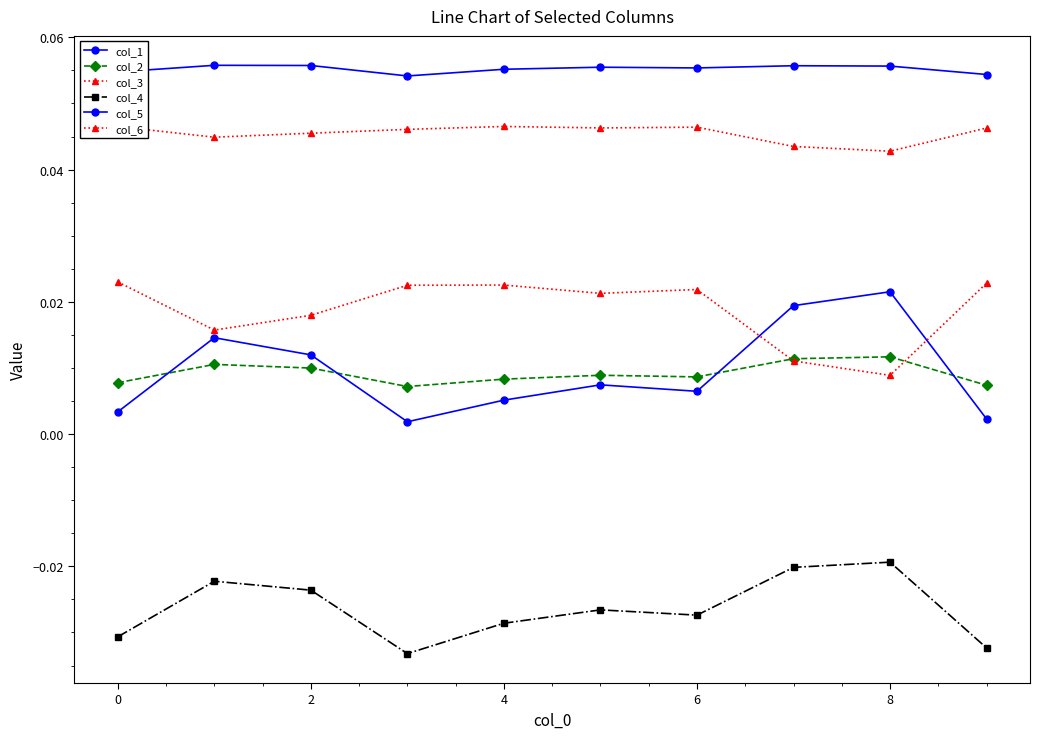

What is the maximum value shown in the chart?

0.1